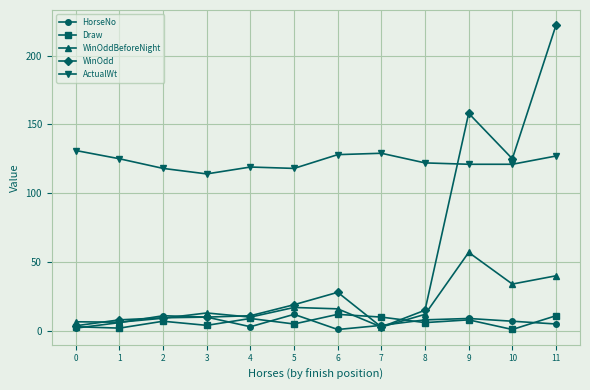

What is the value of the Draw point at the 5th from the left?

9.0